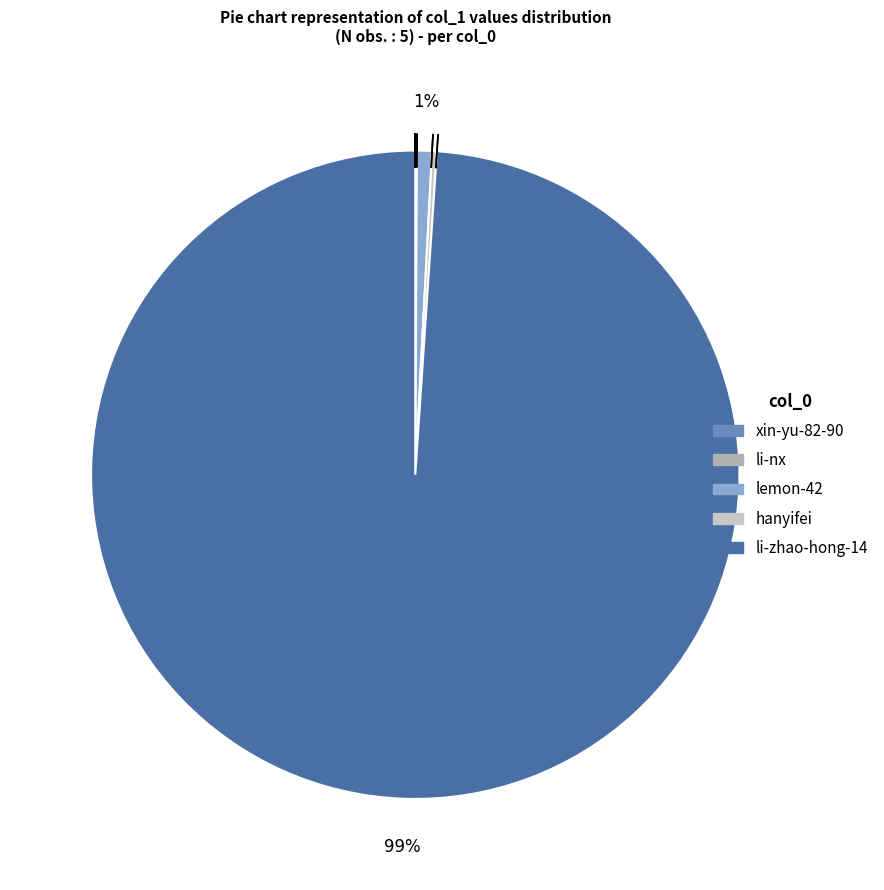

What percentage is the li-zhao-hong-14 slice, to the nearest percent?

99%